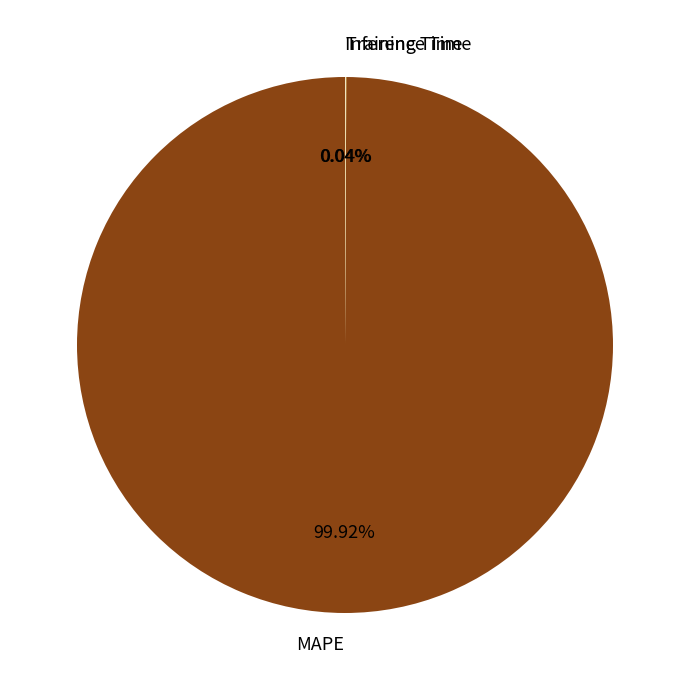

Which category accounts for the majority?

MAPE